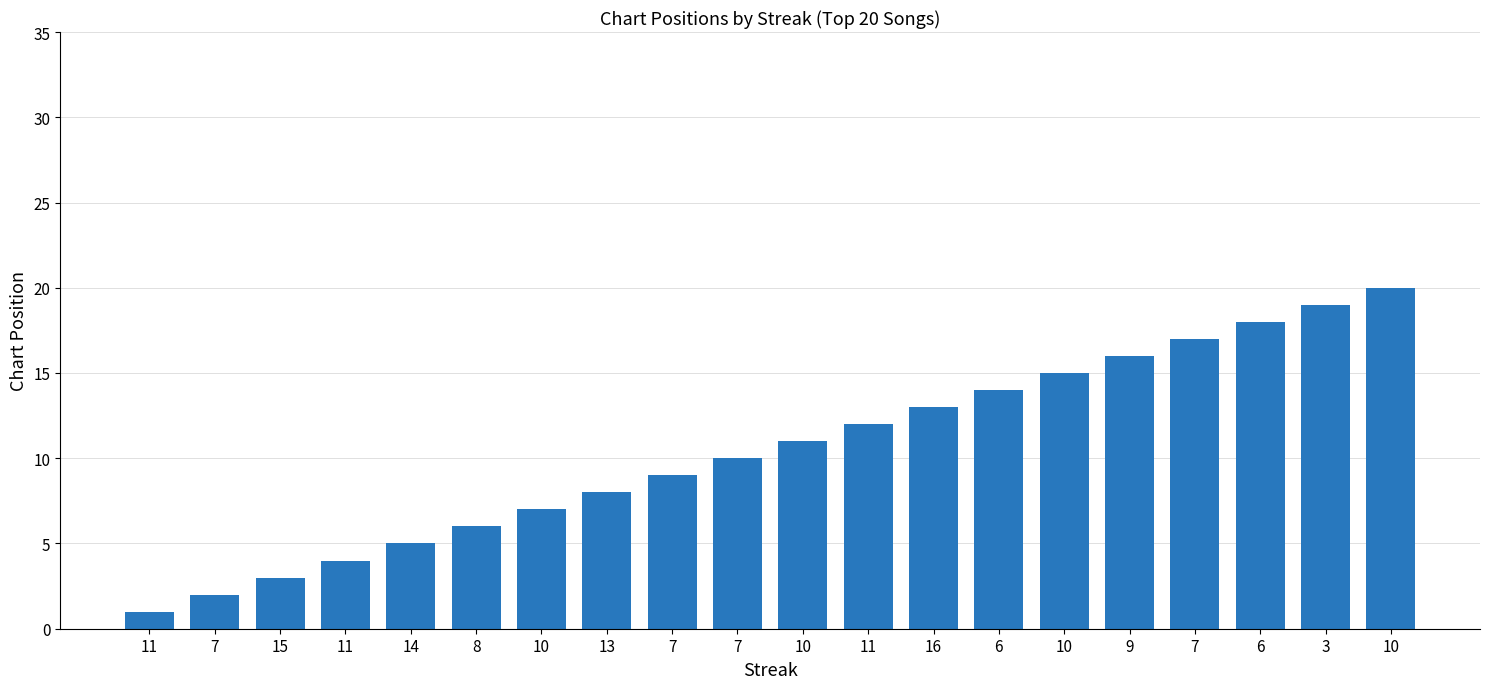

Are the bars grouped side by side (vs. stacked)?

No